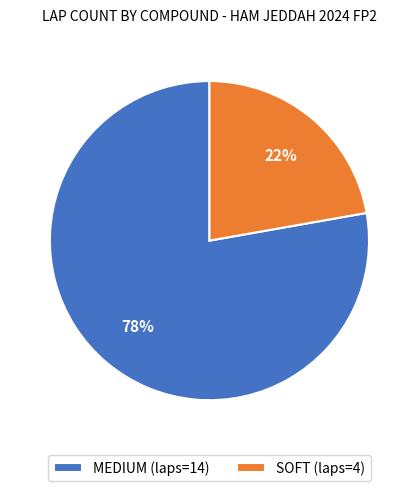

To the nearest percent, what is the difference between the SOFT and MEDIUM slice percentages?

56%